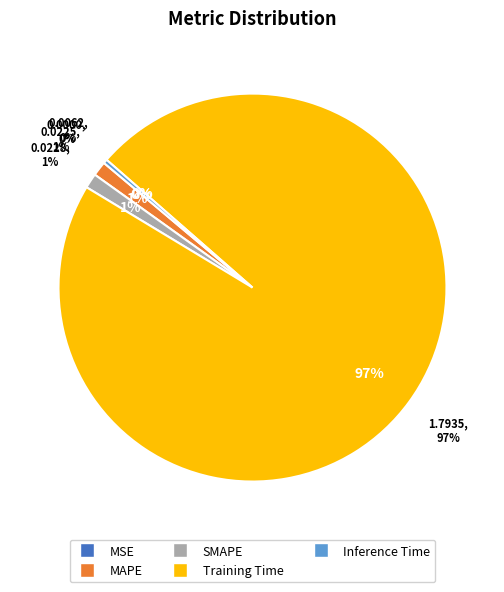

To the nearest percent, what percentage of the pie is Training Time?

97%